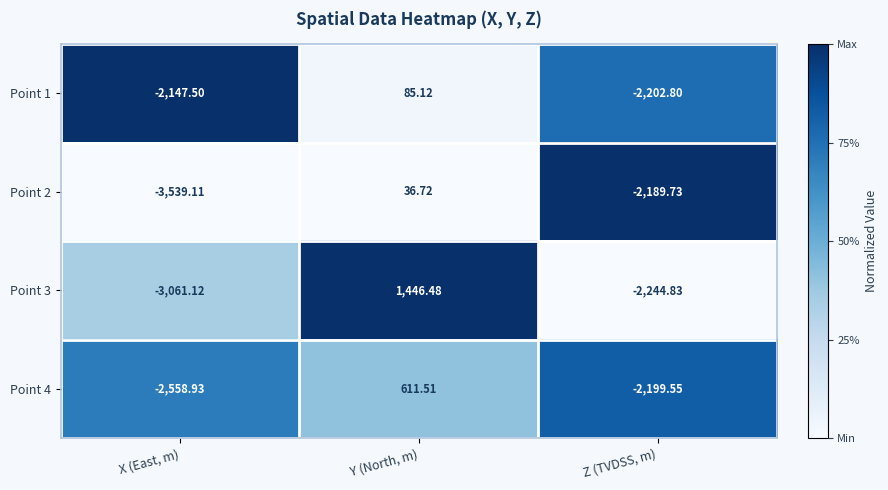

At which category does the chart reach its minimum across all series?

X (East, m)